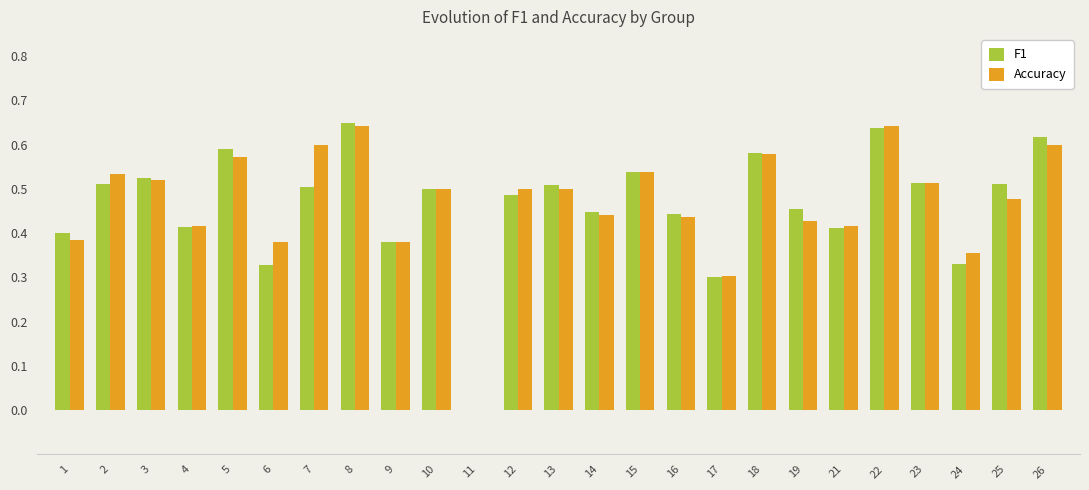

What is the total value across all series at 14?

0.9